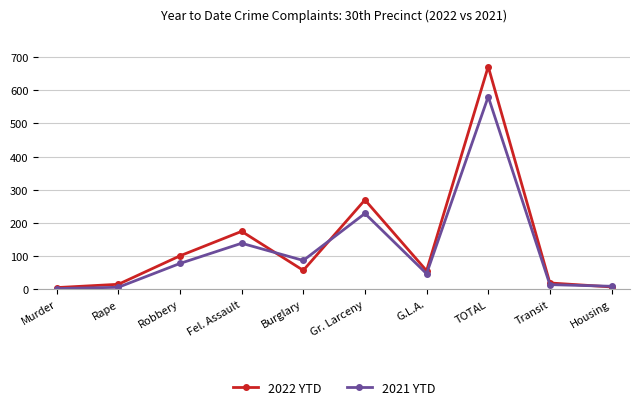

Which series has the largest total across all categories?

2022 YTD